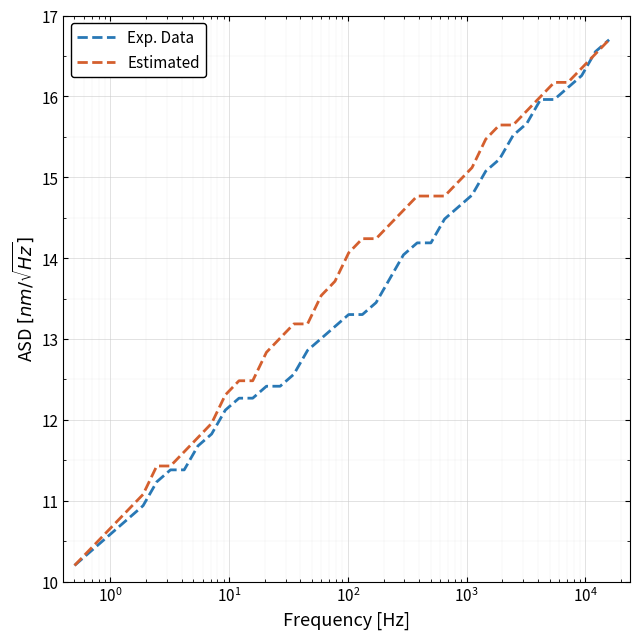

What is the smallest value displayed?

10.2